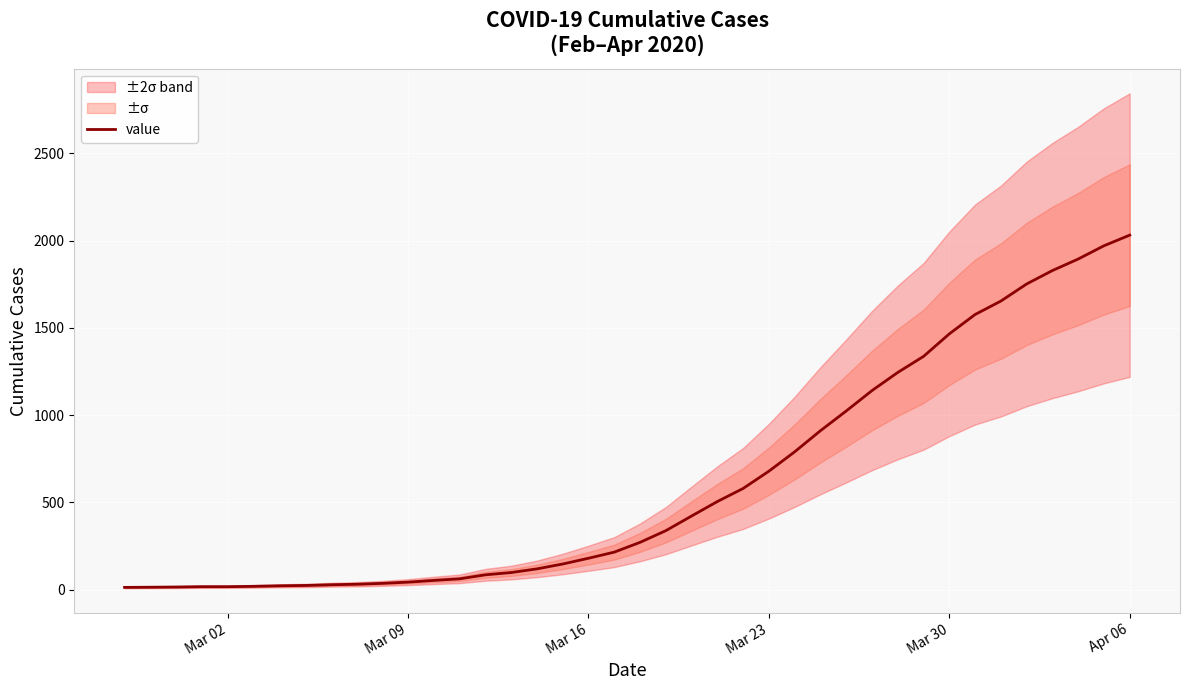

What is the highest value of the value series?

2032